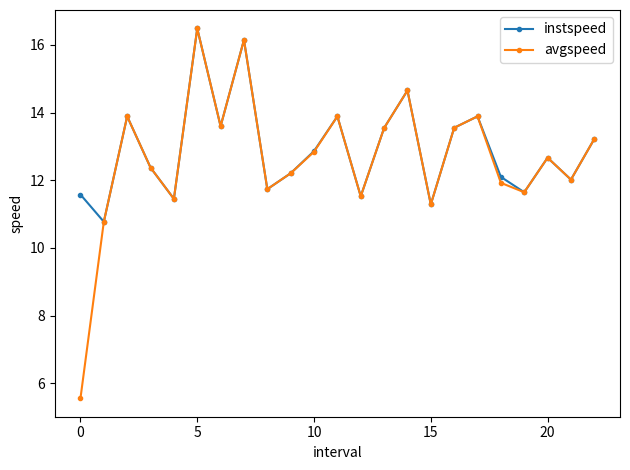

How many interior local valleys does the instspeed series have?

8